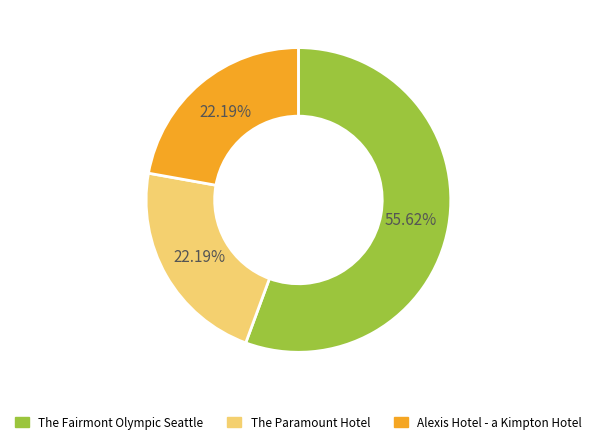

Is the sum of Alexis Hotel - a Kimpton Hotel and The Paramount Hotel greater than half?

No